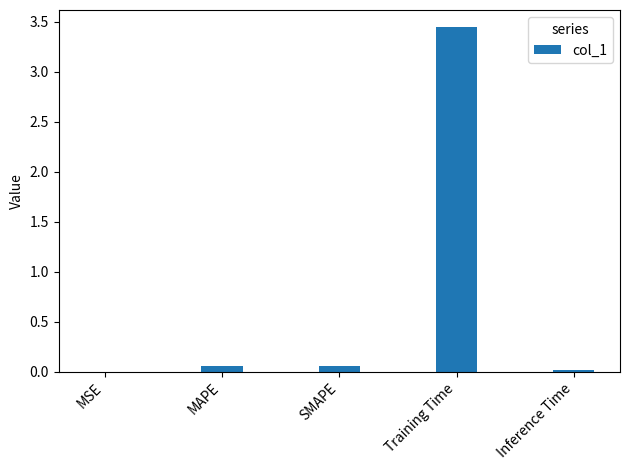

What is the sum of the values at Training Time and SMAPE?

3.5